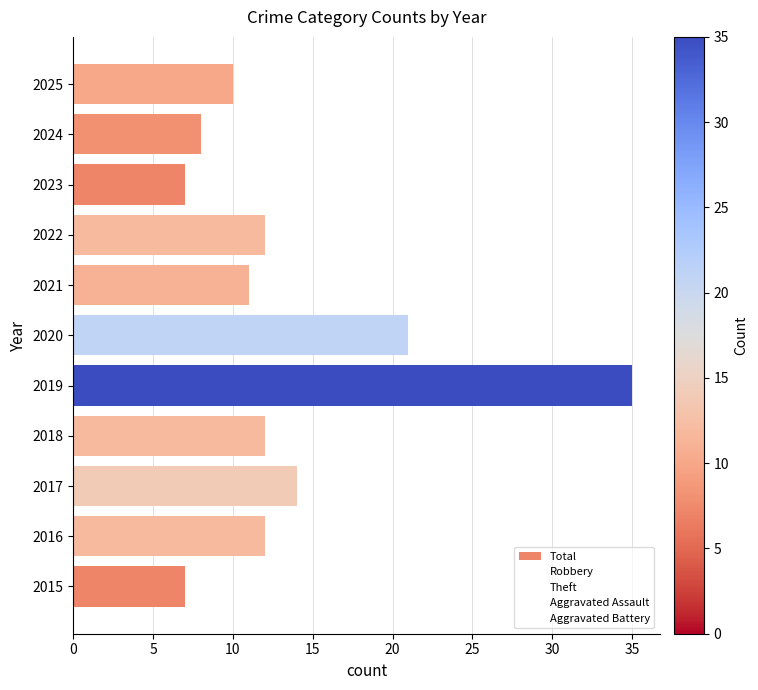

Reading bottom to top, extract all data points from this chart.

2015=7	2016=12	2017=14	2018=12	2019=35	2020=21	2021=11	2022=12	2023=7	2024=8	2025=10